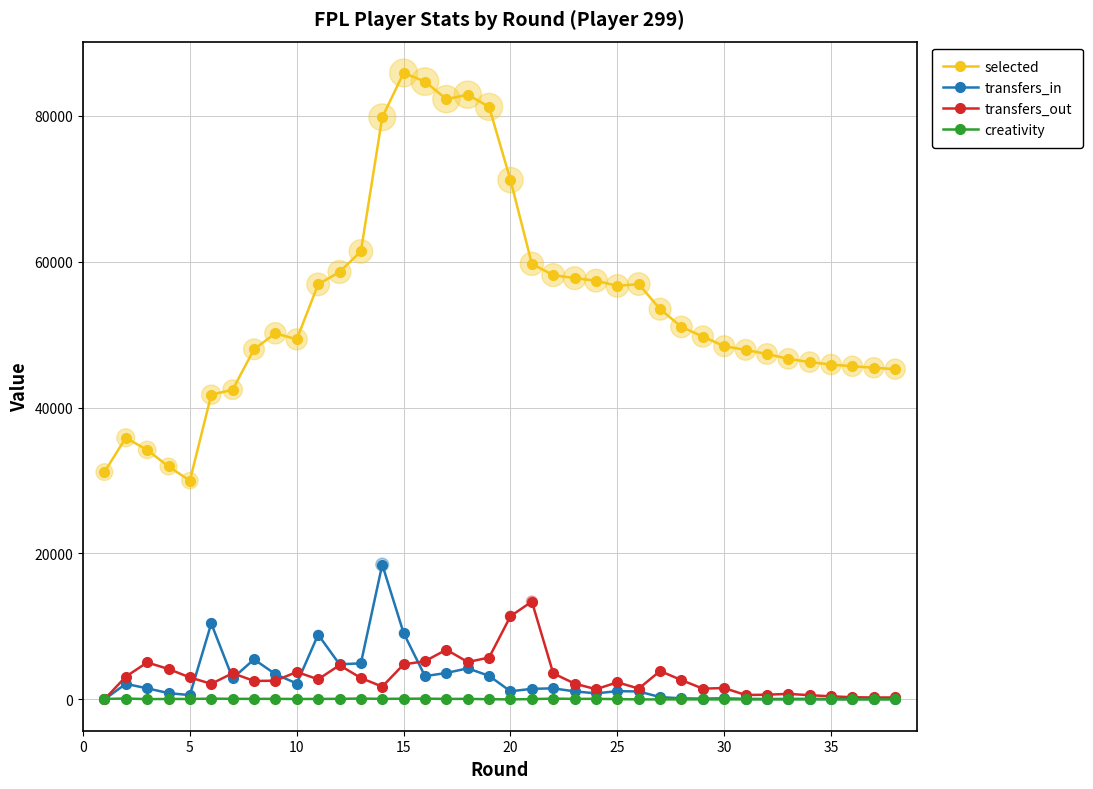

At how many categories does at least one series exceed 15477?

38